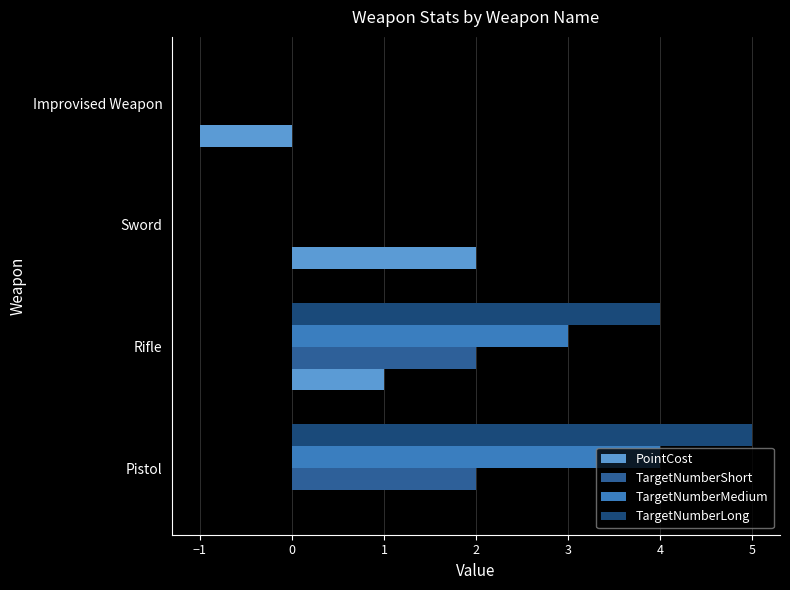

How many data points does each series have?

4